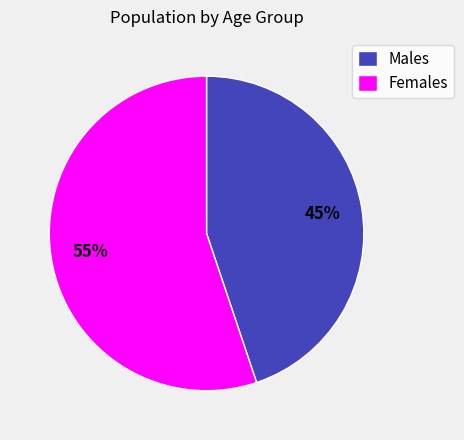

To the nearest percent, what is the combined percentage of Females and Males?

100%